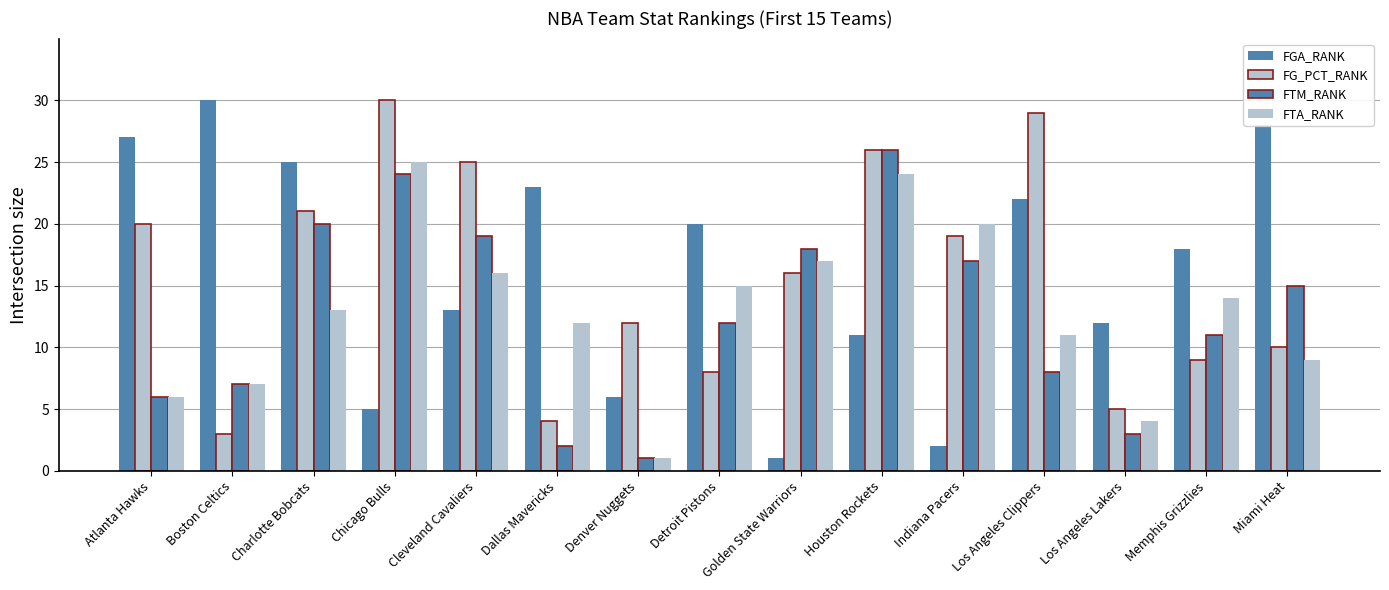

Which series has the largest total across all categories?

FGA_RANK